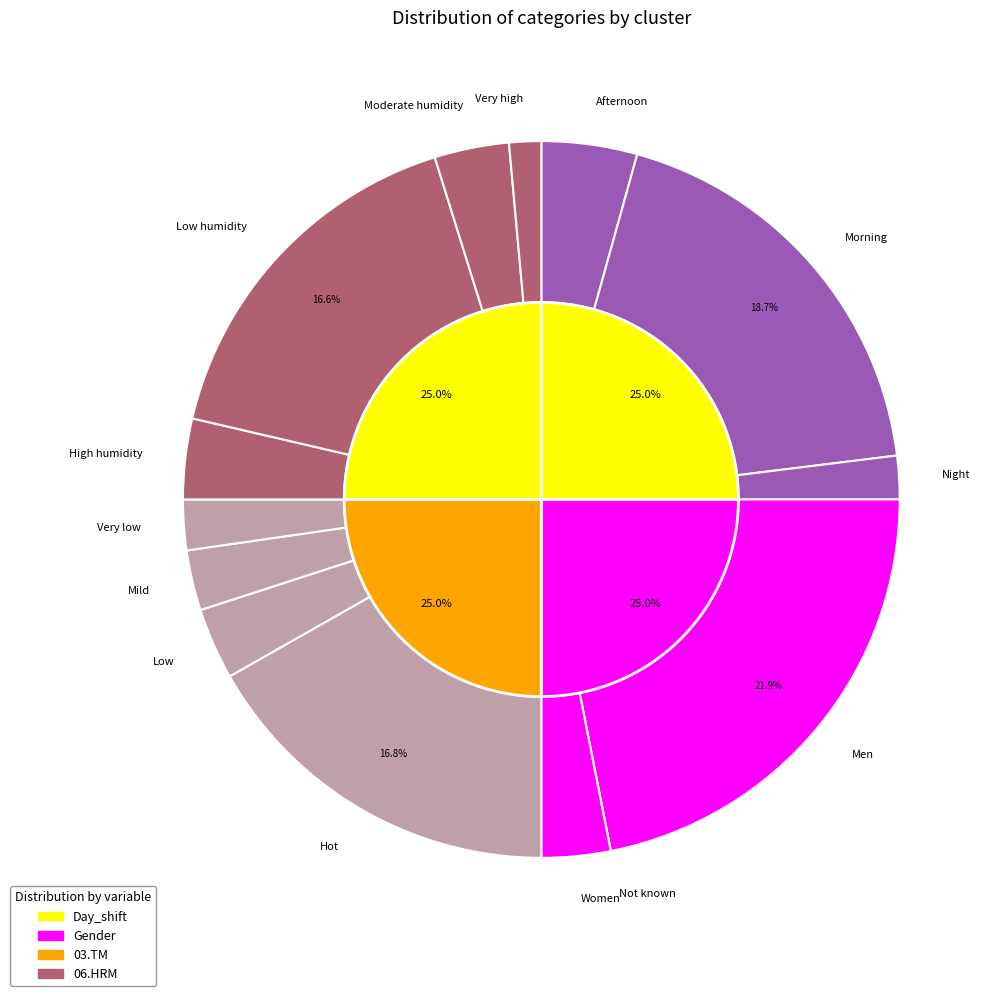

Is it true that Very high is 16% of the pie?

False